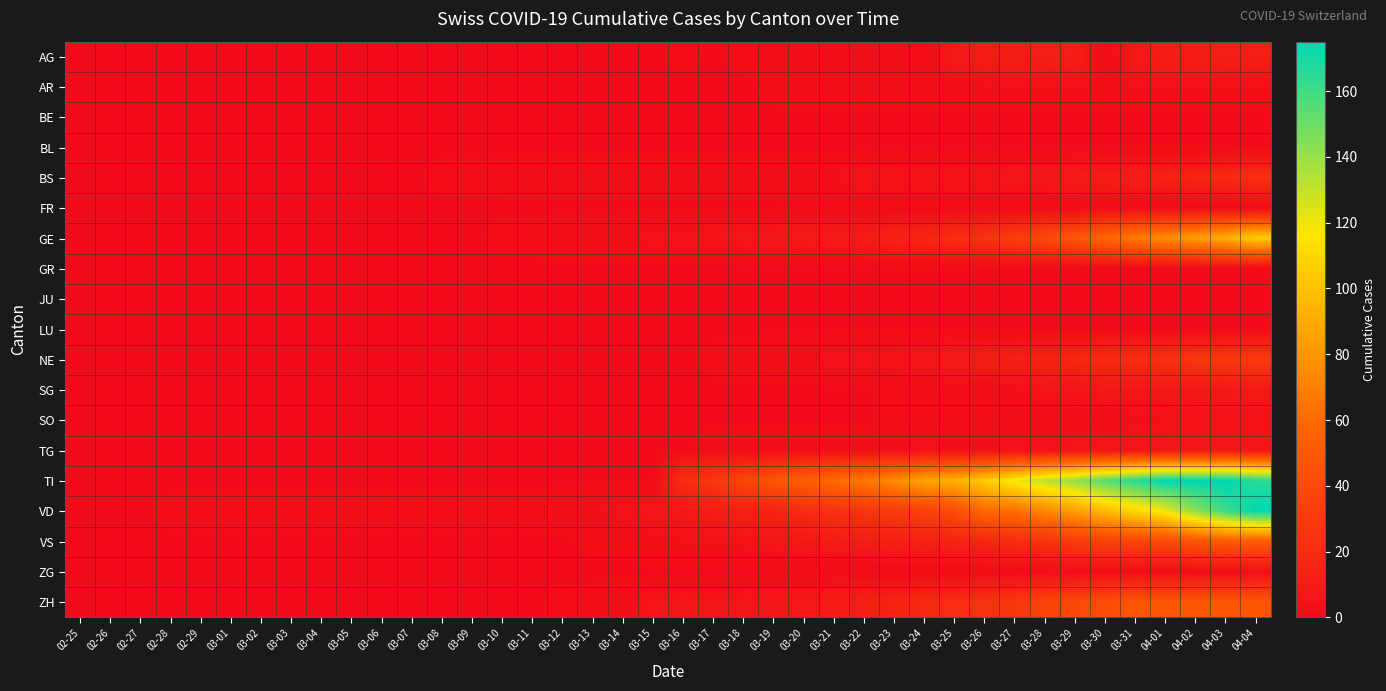

Which series has the largest total across all categories?

TI